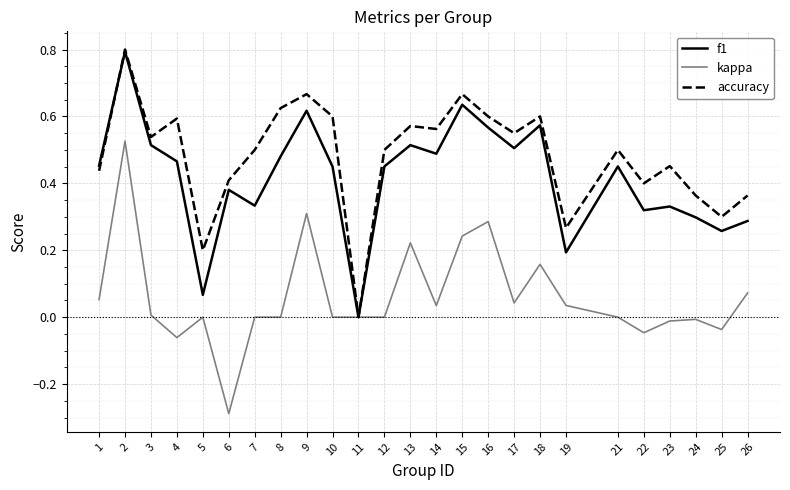

Between 13 and 17, which series saw the biggest shift?

kappa